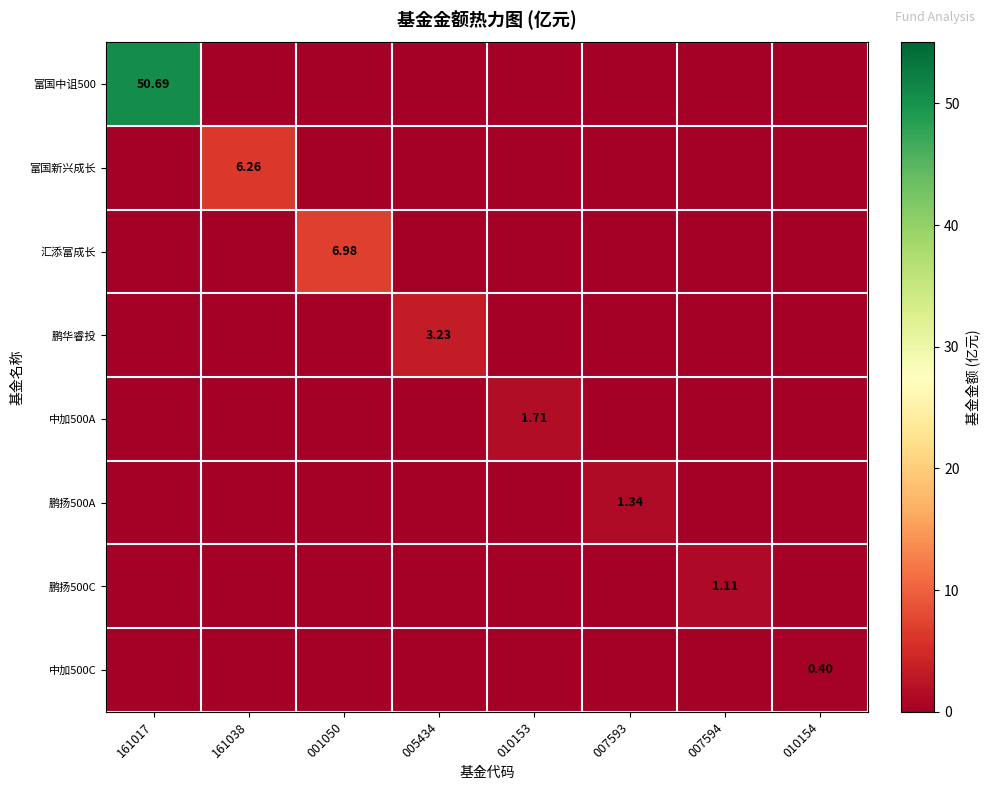

At how many categories does at least one series exceed 18?

1